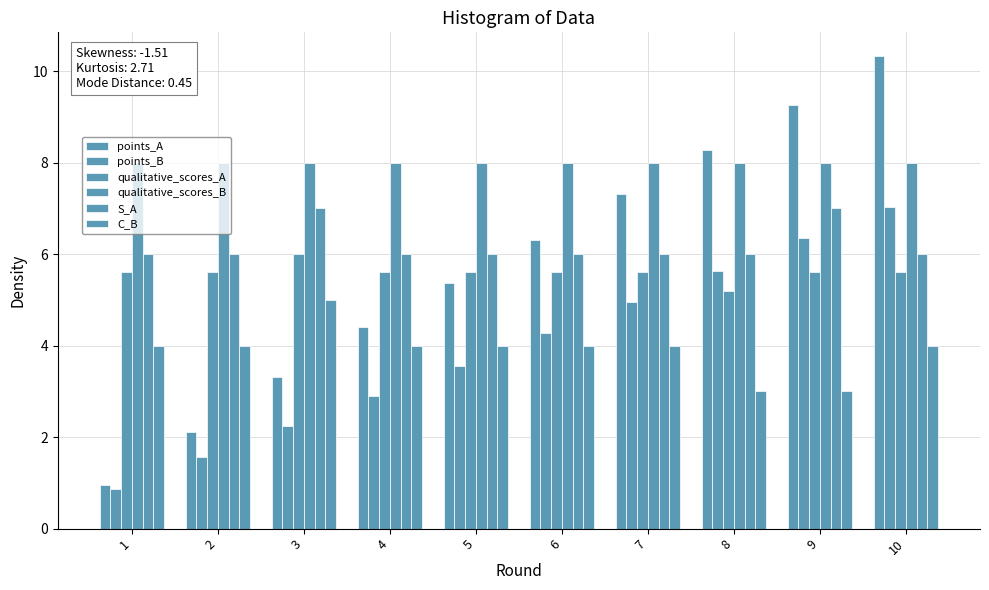

Is it true that qualitative_scores_B equals 10.6 at 6?

False